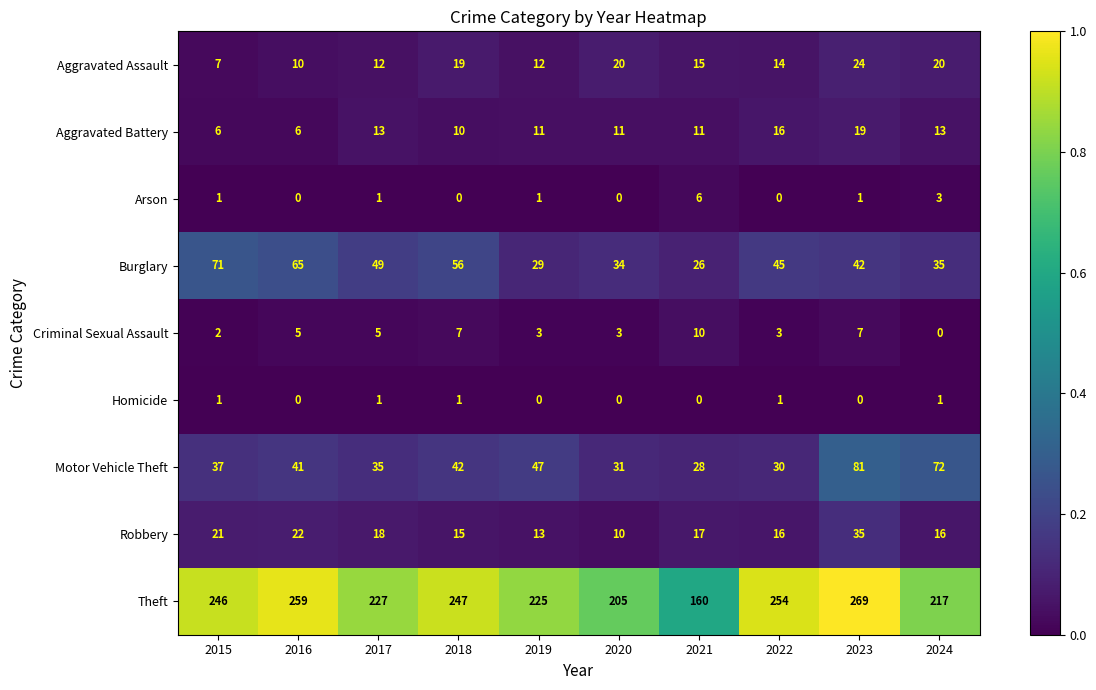

Is it true that Burglary equals 12 at 2018?

False